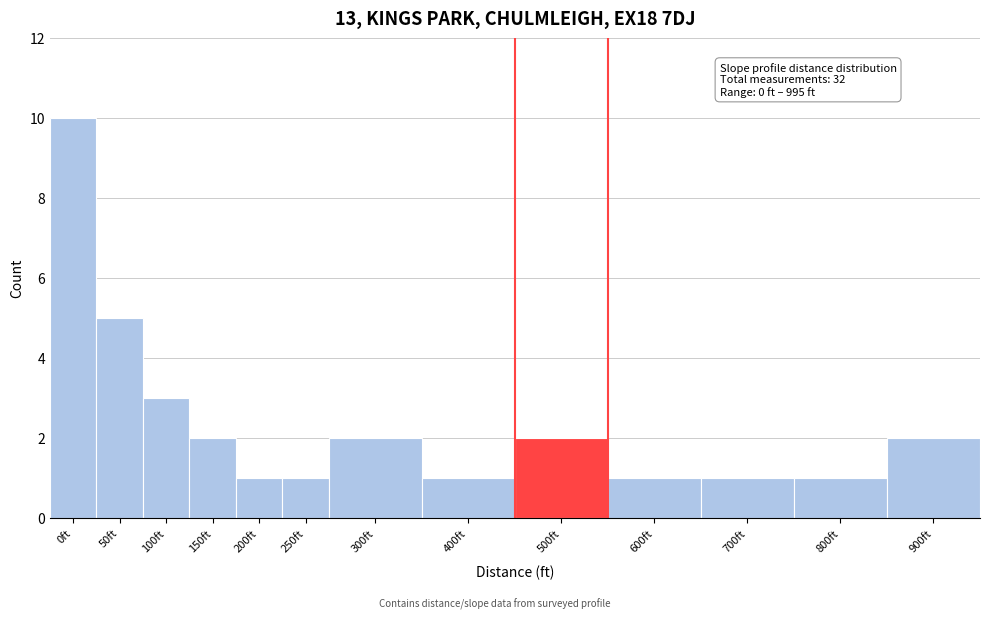

Reading right to left, what are all the values shown in this chart?

900ft=2	800ft=1	700ft=1	600ft=1	500ft=2	400ft=1	300ft=2	250ft=1	200ft=1	150ft=2	100ft=3	50ft=5	0ft=10